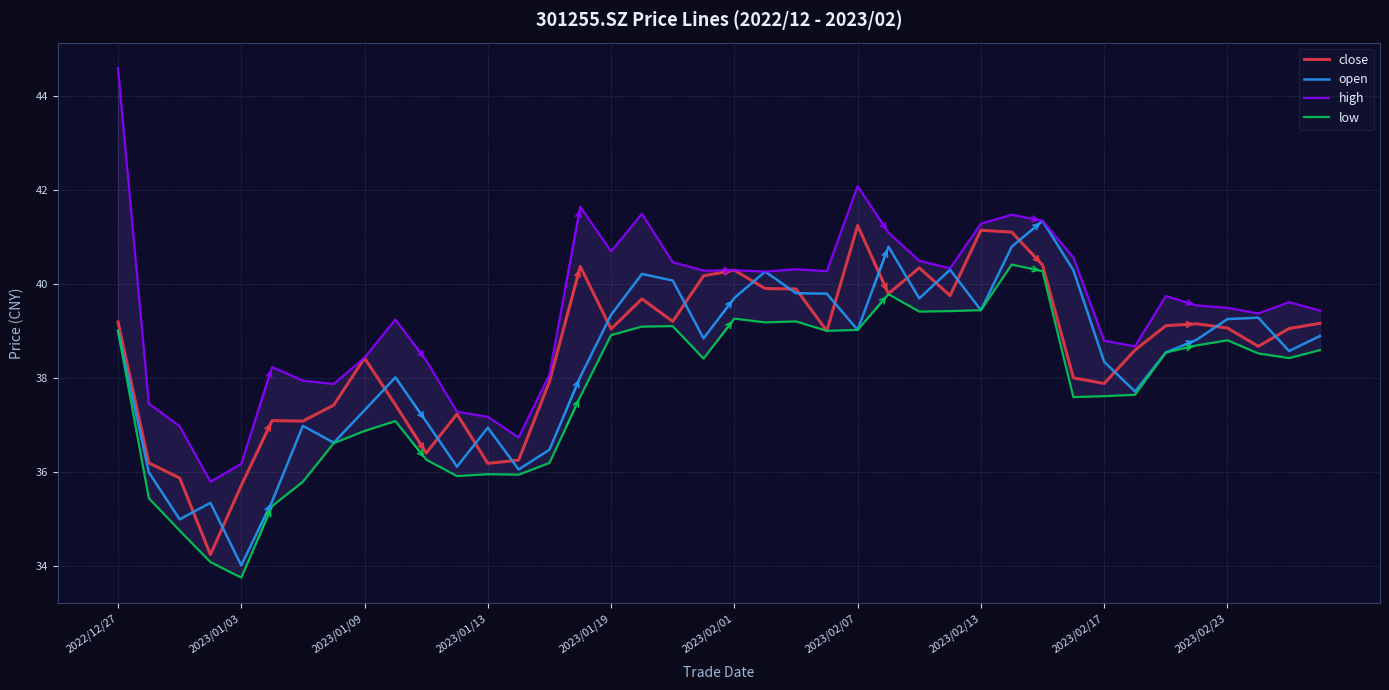

What is the difference between the highest and lowest values at 30?

1.1